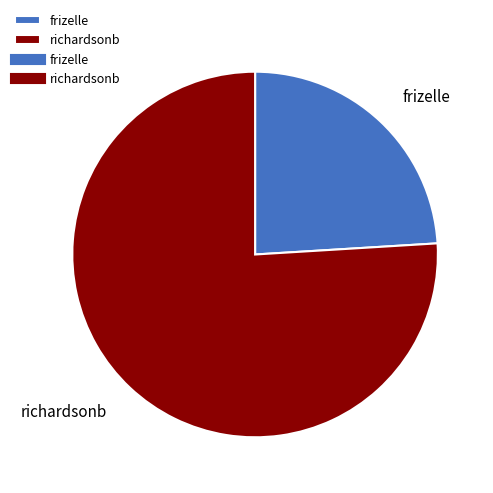

Which category has the biggest portion of the pie?

richardsonb